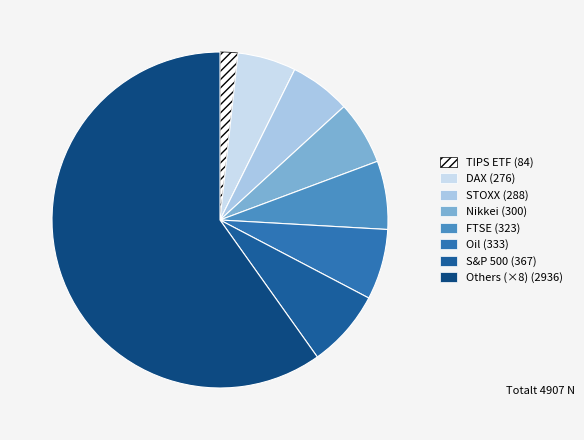

How many slices are in this pie chart?

8